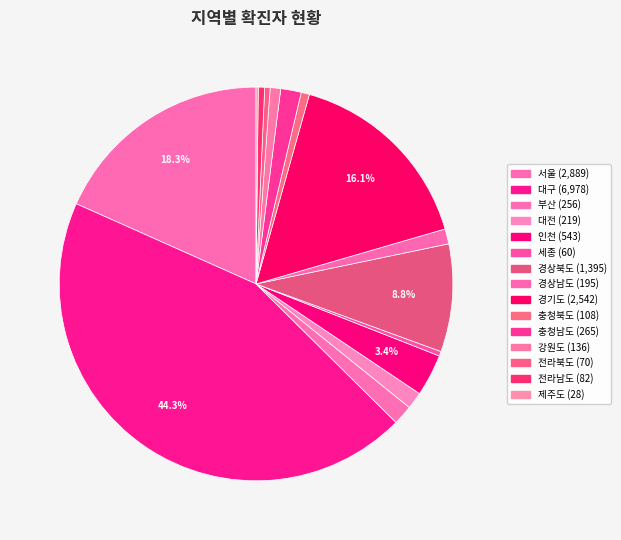

Count the number of slices in the pie.

15